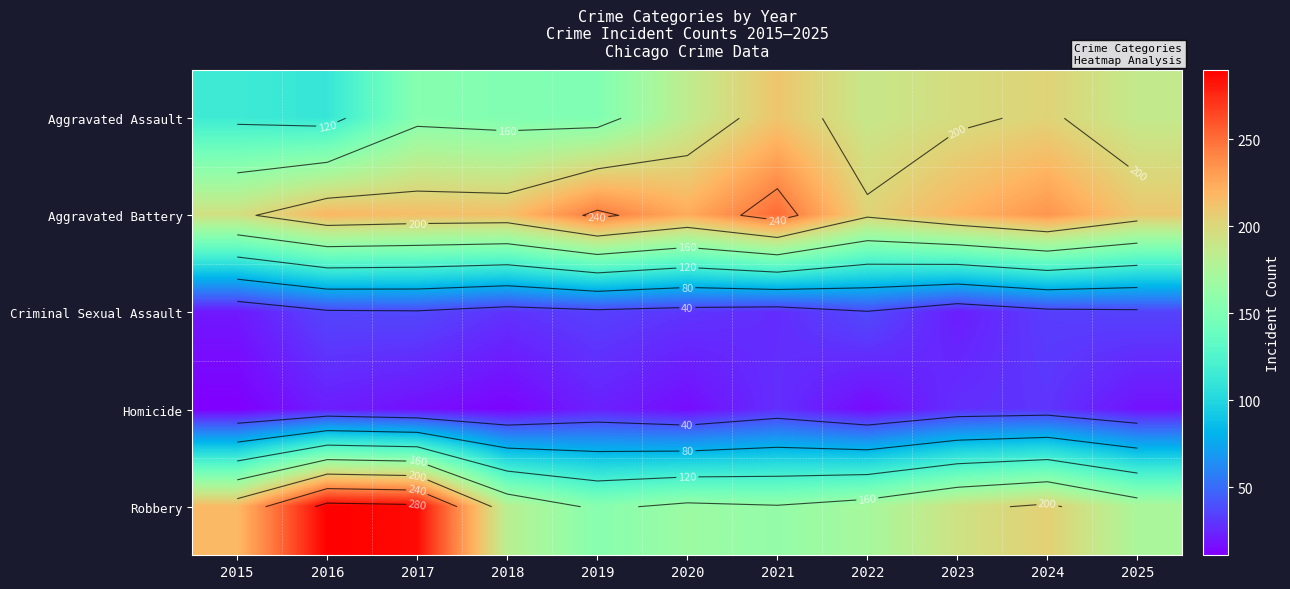

What is the total value across all series at 2024?

705